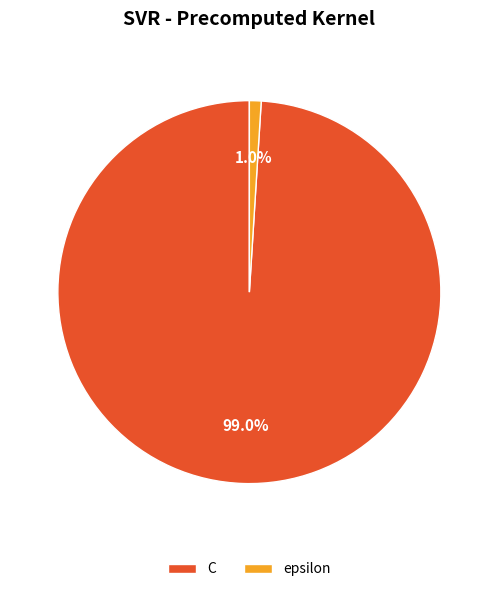

To the nearest percent, what is the difference between the C and epsilon slice percentages?

98%